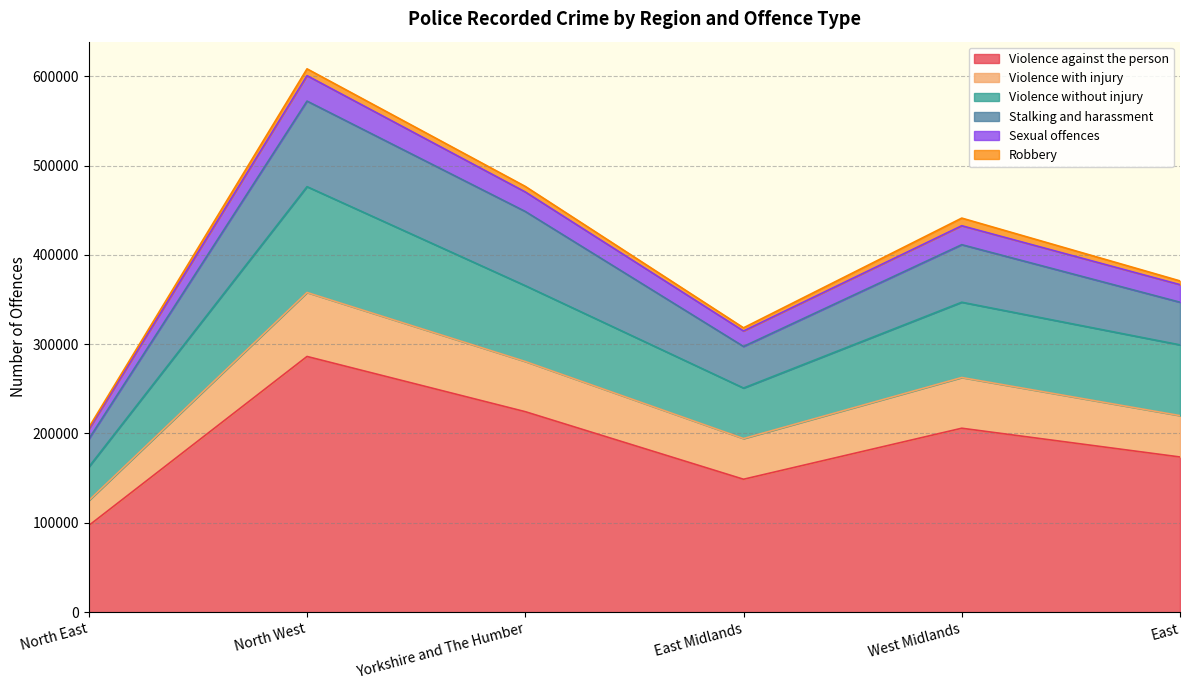

The Sexual offences series shows 608174 at West Midlands. True or false?

False